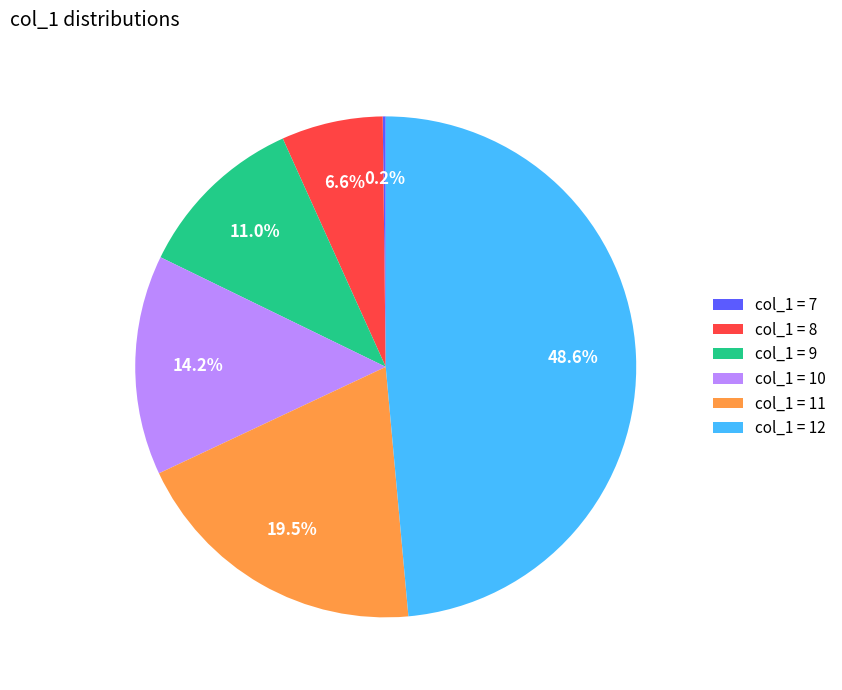

Is there a majority slice in this chart?

No